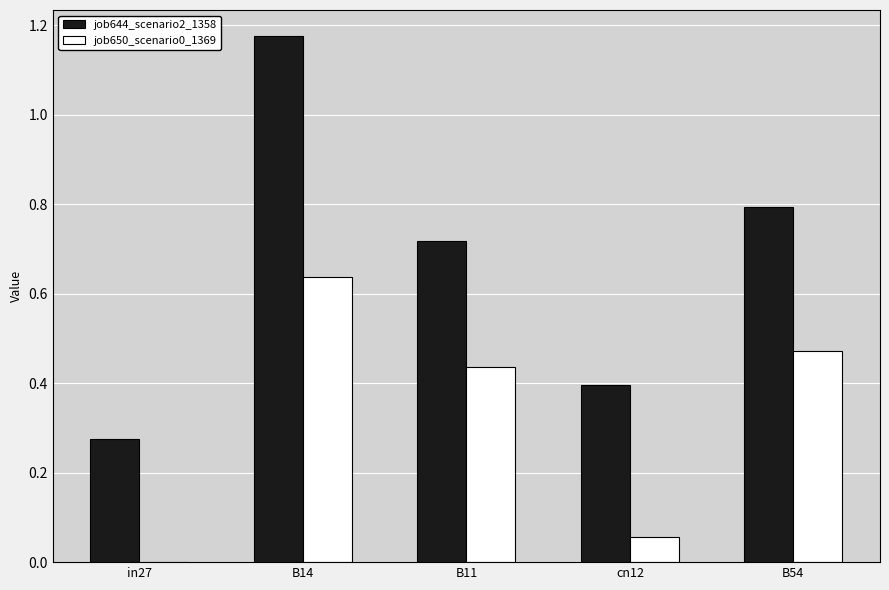

At which category is the sum across all series the highest?

B14